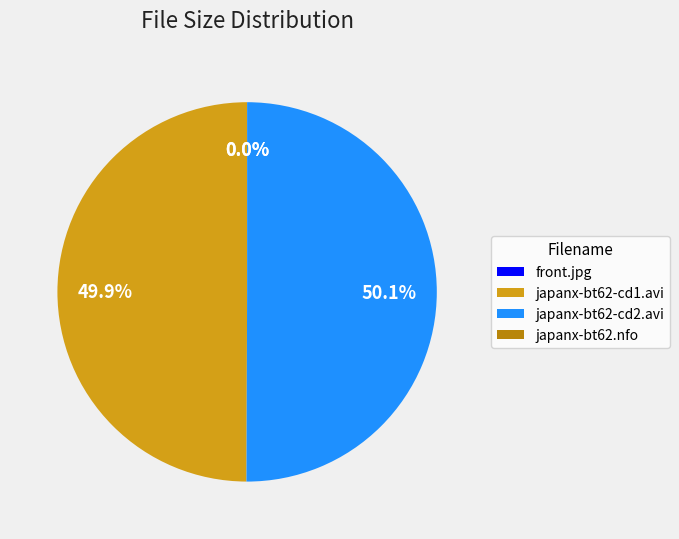

What portion of the pie excludes japanx-bt62-cd1.avi?

50.1%